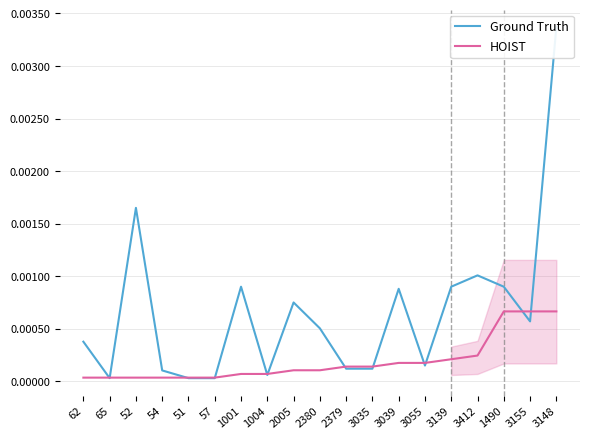

How many times do Ground Truth and HOIST cross each other?

12